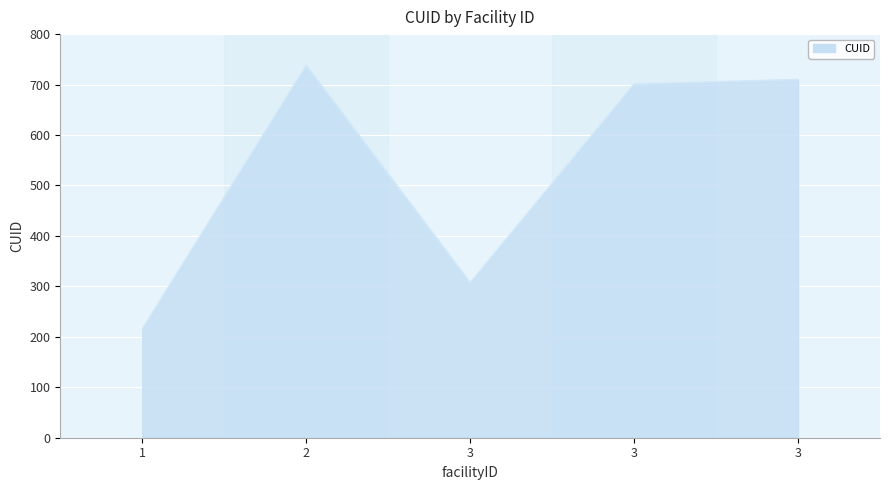

Count the number of data series in this chart.

1